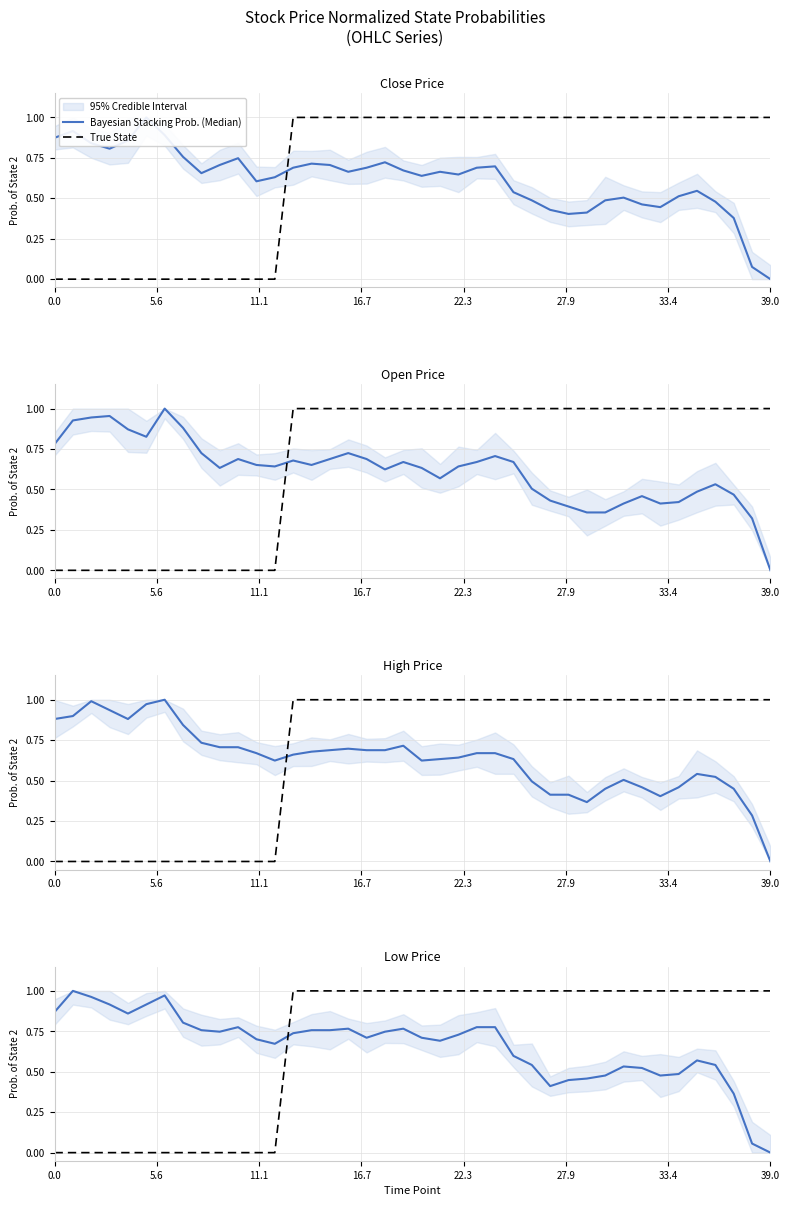

True or false: True State has more than 2 points higher than both neighbors.

False